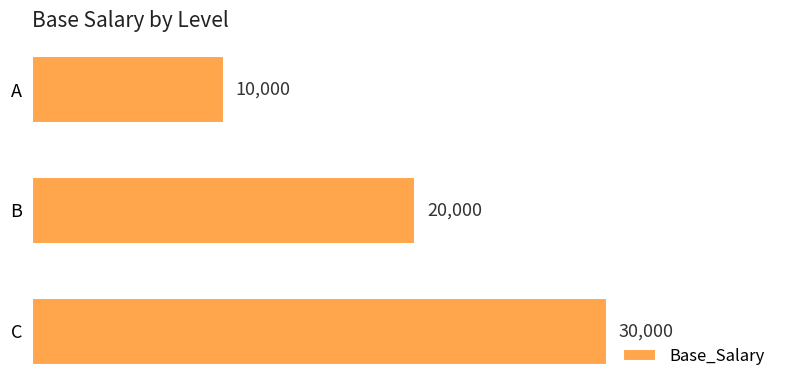

Where is the data nearest to the value 20000?

B